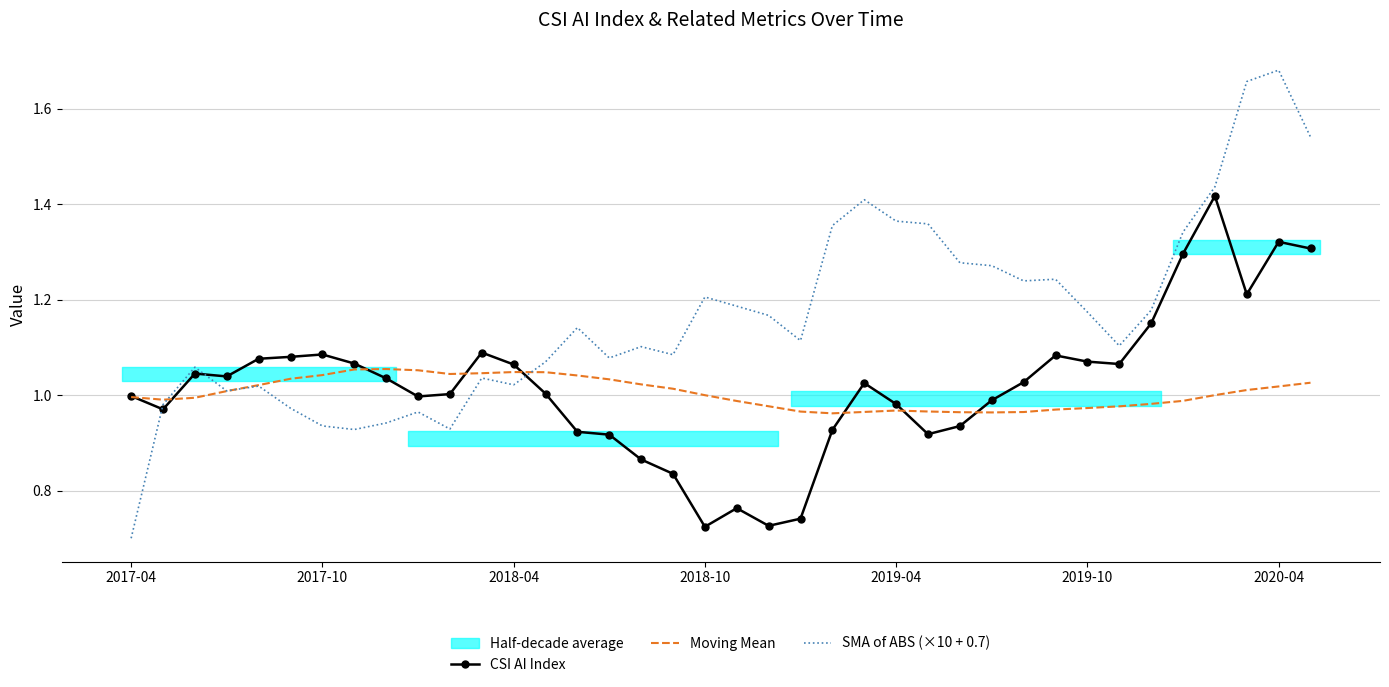

Reading right to left, list all the values displayed in this chart.

CSI AI Index: 1.3	1.3	1.2	1.4	1.3	1.1	1.1	1.1	1.1	1.0	1.0	0.9	0.9	1.0	1.0	0.9	0.7	0.7	0.8	0.7	0.8	0.9	0.9	0.9	1.0	1.1	1.1	1.0	1.0	1.0	1.1	1.1	1.1	1.1	1.0	1.0	1.0	1.0
Moving Mean: 1.0	1.0	1.0	1.0	1.0	1.0	1.0	1.0	1.0	1.0	1.0	1.0	1.0	1.0	1.0	1.0	1.0	1.0	1.0	1.0	1.0	1.0	1.0	1.0	1.0	1.0	1.0	1.0	1.1	1.1	1.1	1.0	1.0	1.0	1.0	1.0	1.0	1.0
SMA of ABS (×10 + 0.7): 1.5	1.7	1.7	1.4	1.3	1.2	1.1	1.2	1.2	1.2	1.3	1.3	1.4	1.4	1.4	1.4	1.1	1.2	1.2	1.2	1.1	1.1	1.1	1.1	1.1	1.0	1.0	0.9	1.0	0.9	0.9	0.9	1.0	1.0	1.0	1.1	1.0	0.7